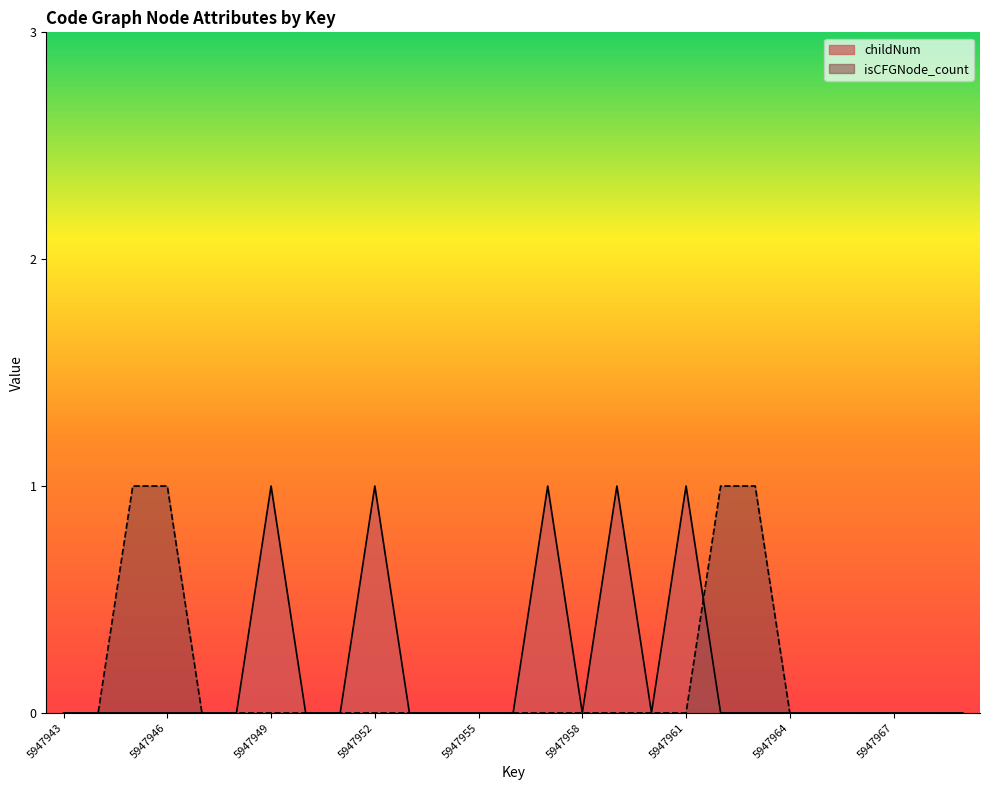

What is the highest value of the childNum series?

1